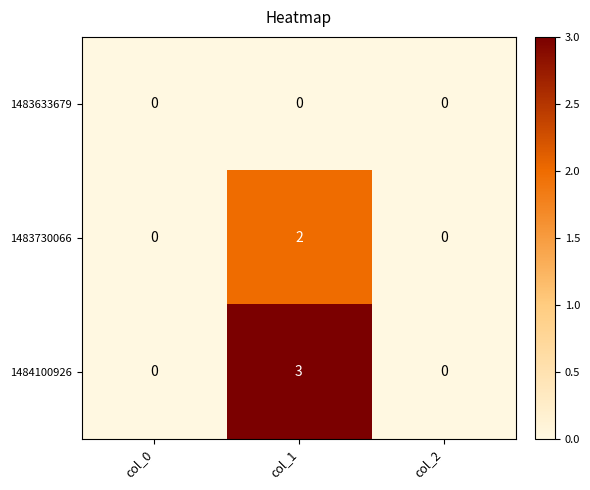

At how many categories does at least one series exceed 1?

1